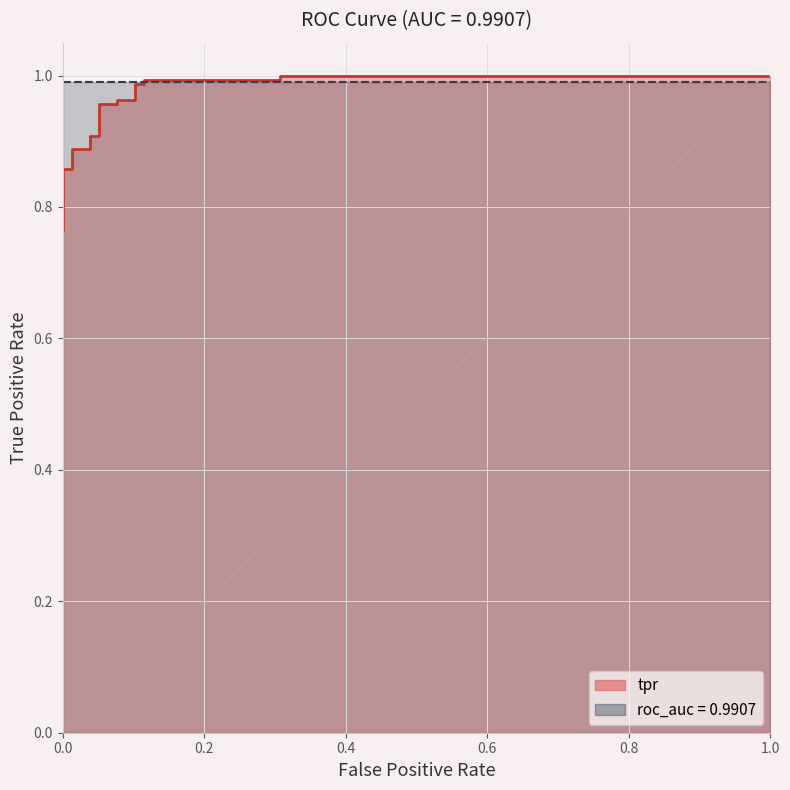

What is the minimum value shown in the chart?

0.8